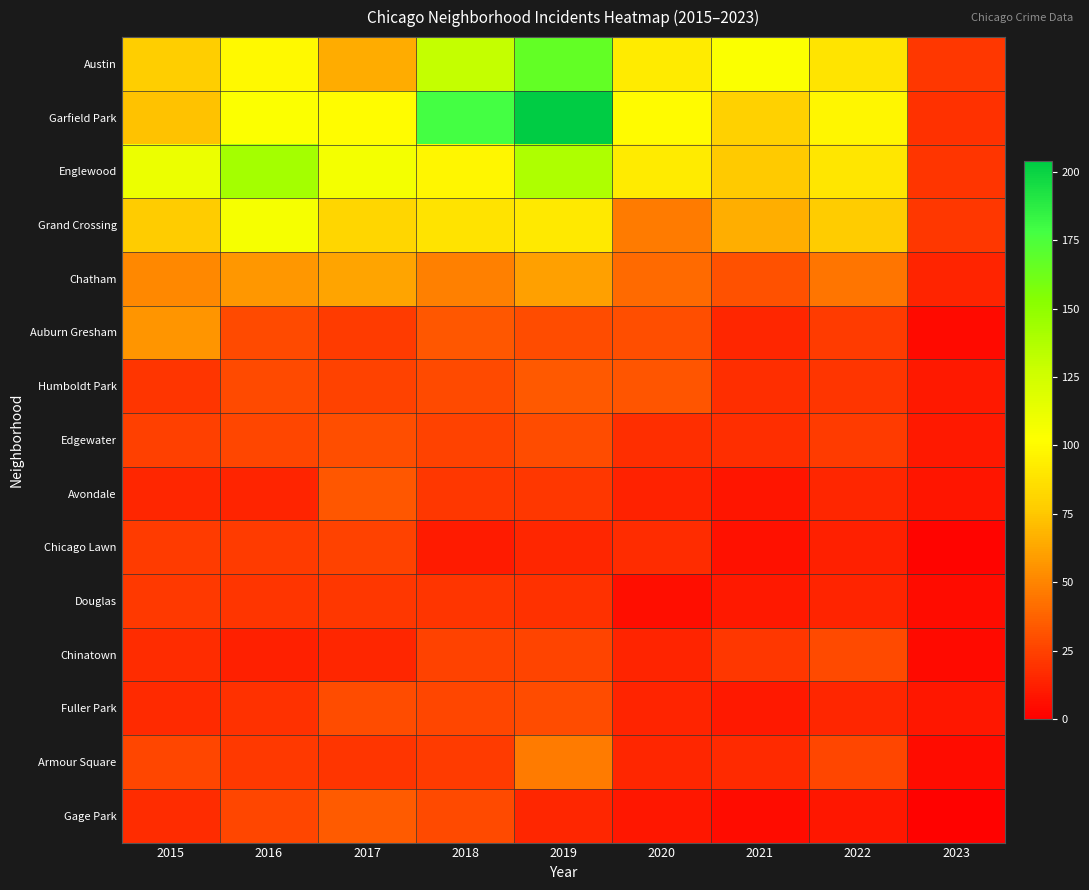

What is the minimum value shown in the chart?

1